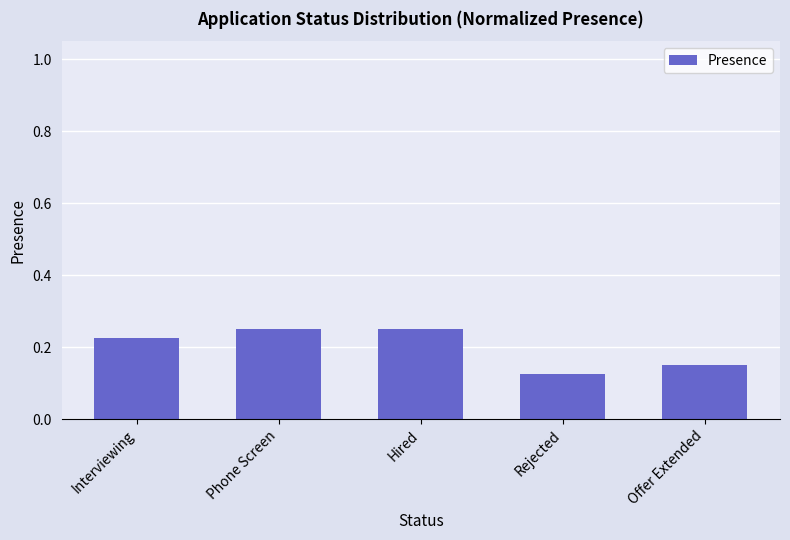

The value at Offer Extended is 0.2. True or false?

False